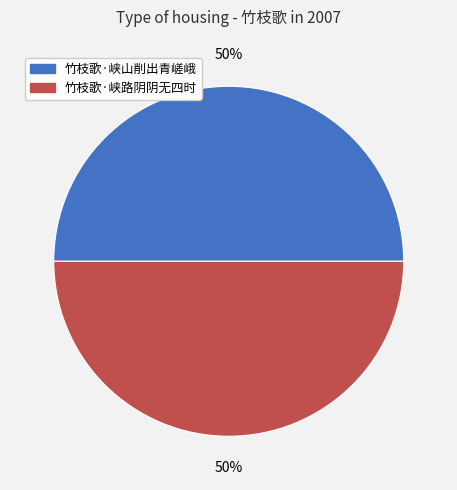

What is the ratio of the value at 竹枝歌·峡路阴阴无四时 to the value at 竹枝歌·峡山削出青嵯峨?

1.0